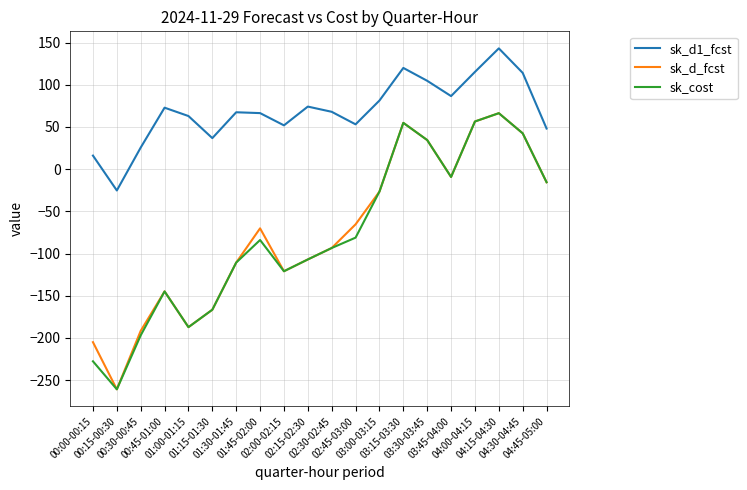

What is the minimum value shown in the chart?

-260.9